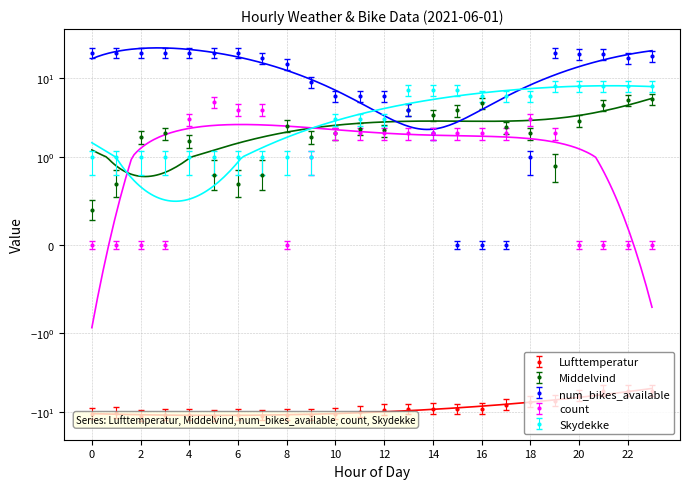

Where do count and Skydekke first cross each other?

3 and 4